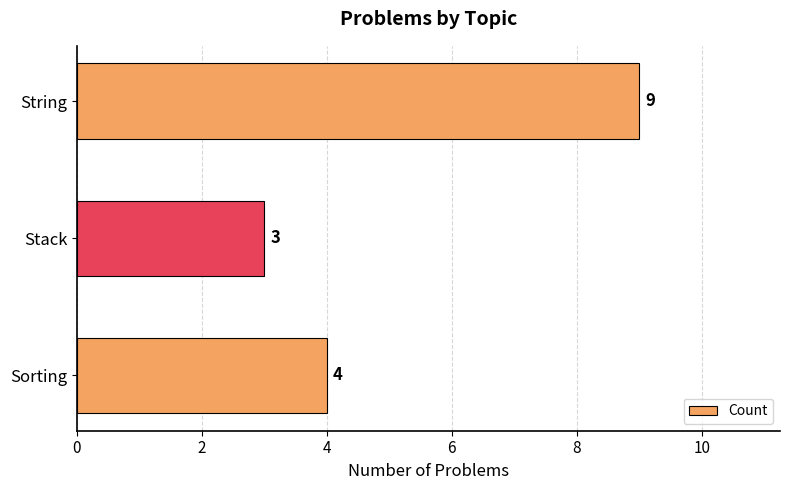

What is the sum of the values at Sorting and String?

13